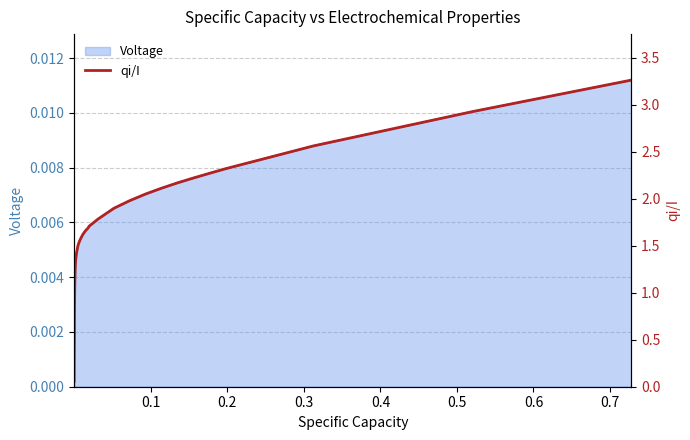

The chart shows a value of 1.1 at 29. True or false?

False